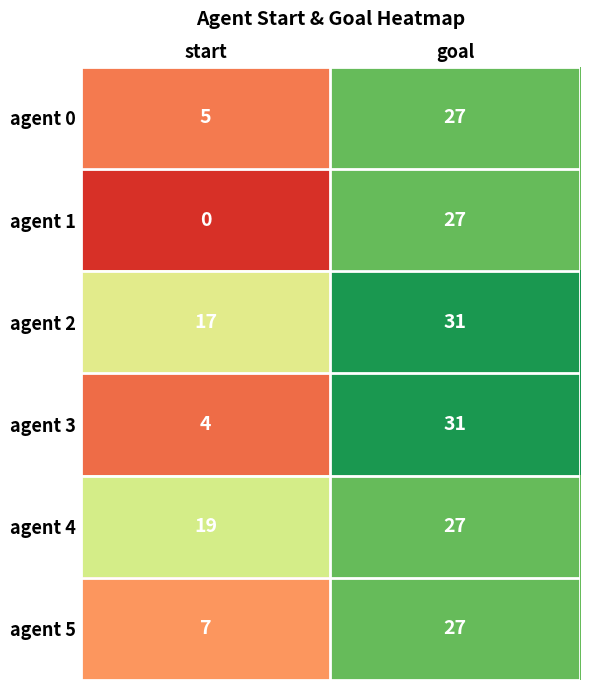

The value of agent 2 at goal is 53. True or false?

False